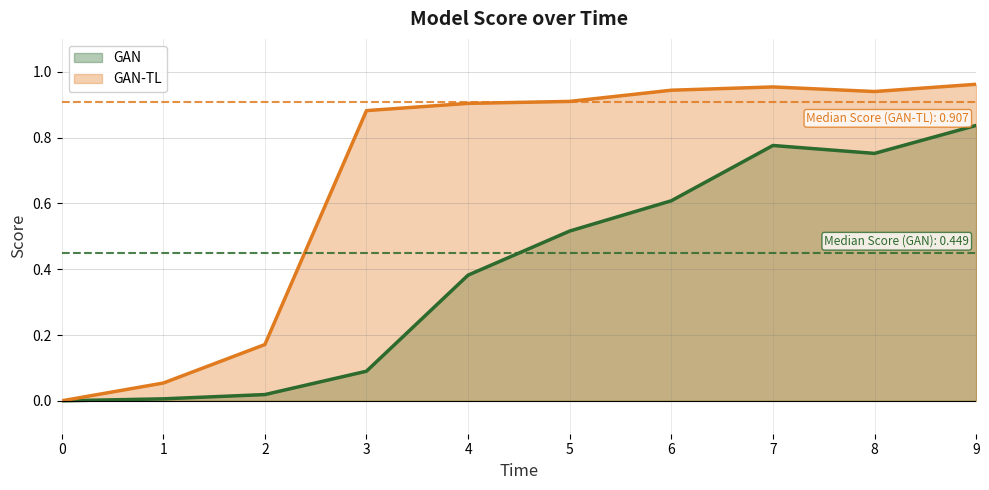

In GAN-TL, how many points are higher than both neighbors (excluding endpoints)?

1